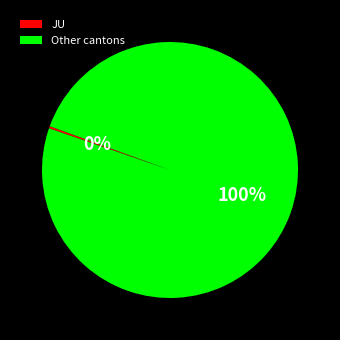

To the nearest percent, what is the average slice percentage?

50%